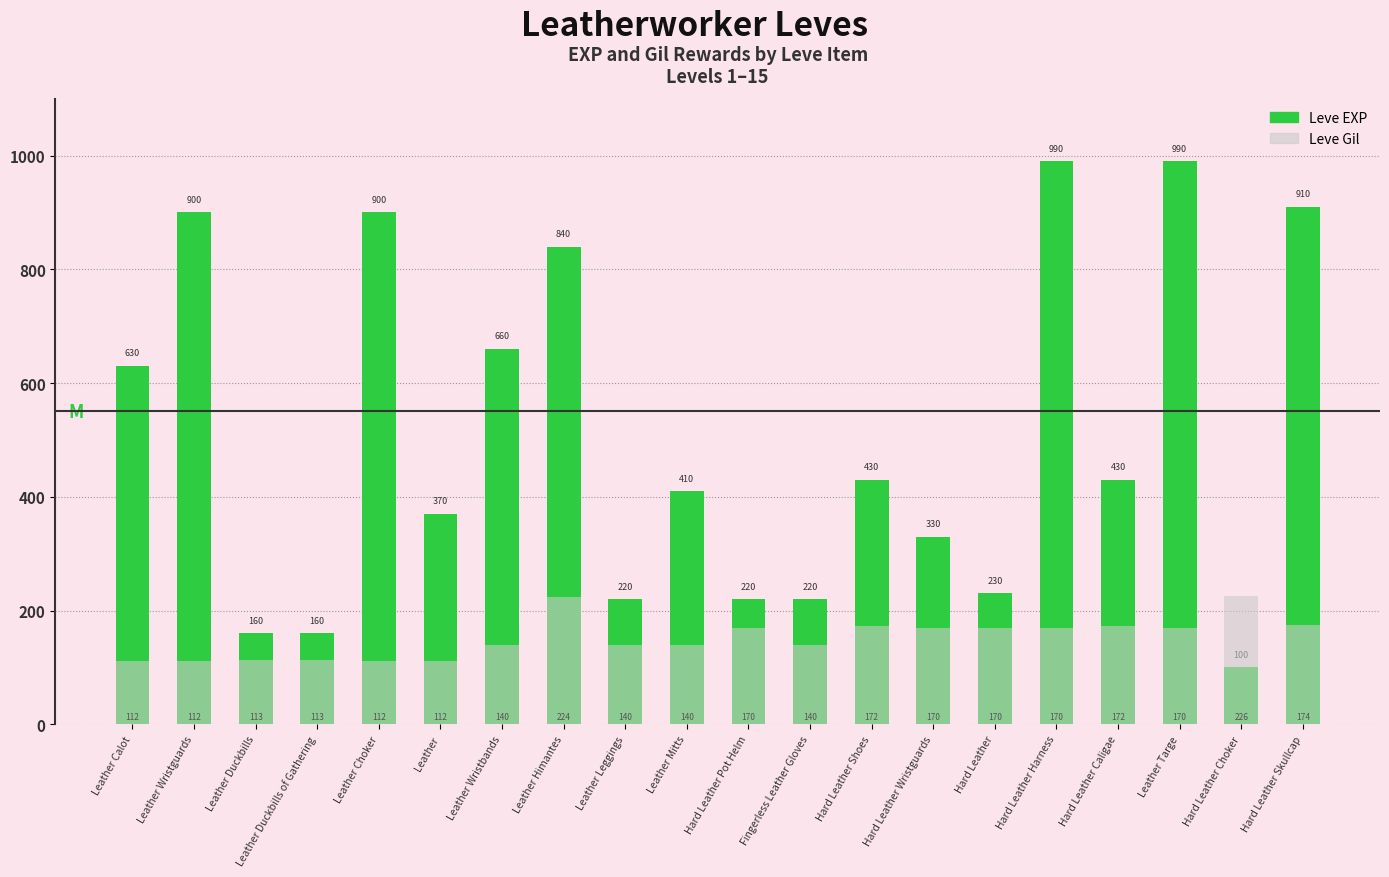

Between Hard Leather Wristguards and Hard Leather Harness, which is larger?

Hard Leather Harness